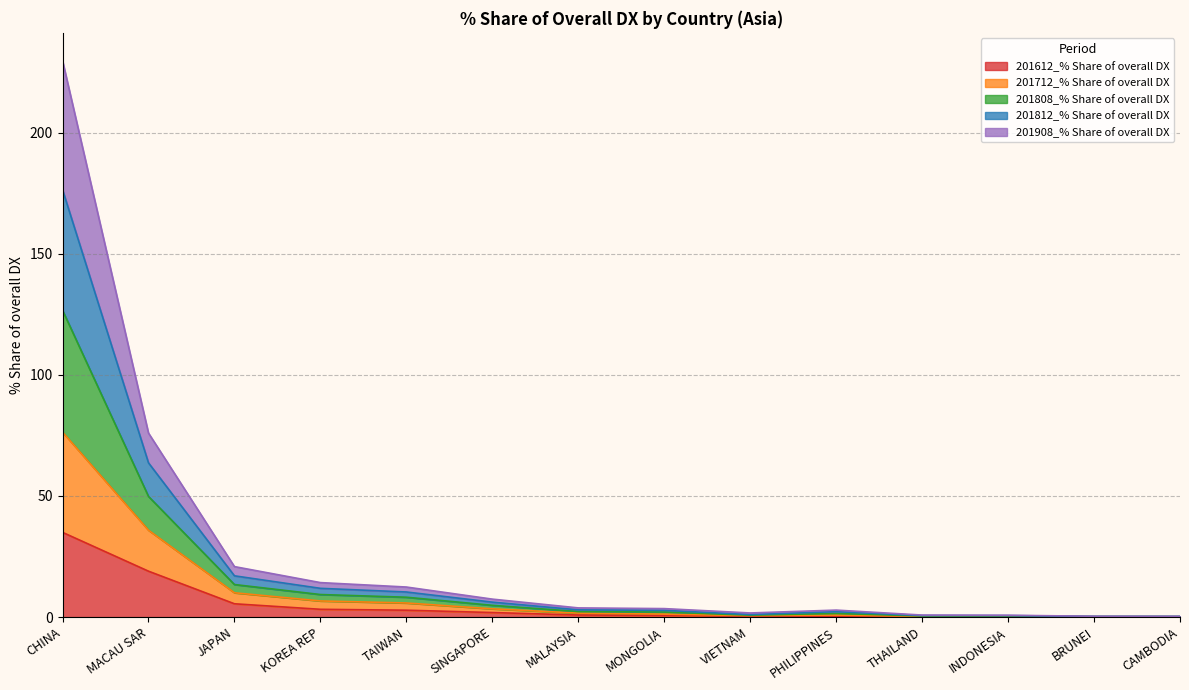

At which category is the sum across all series the highest?

CHINA